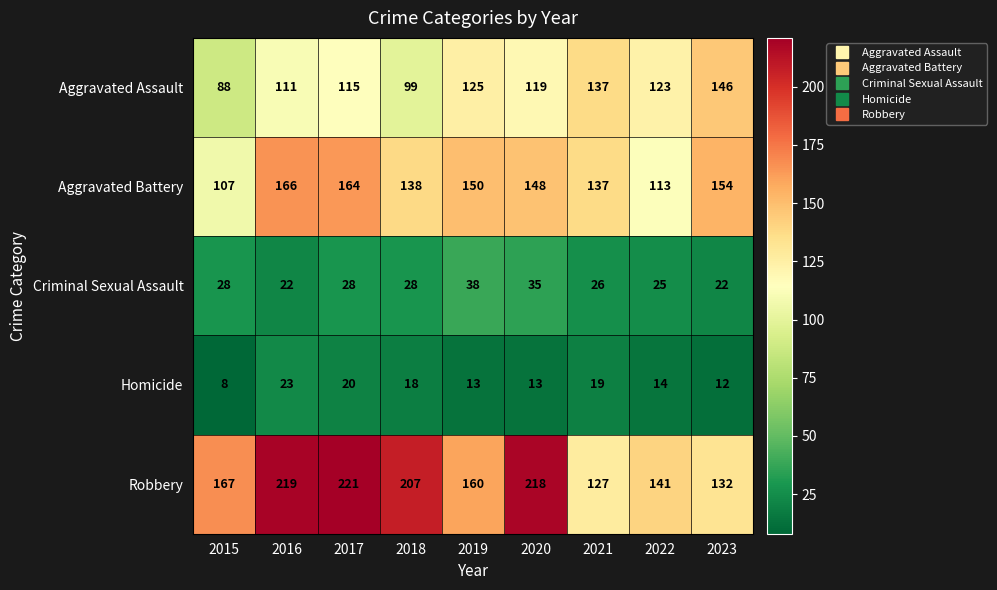

What is the maximum value shown in the chart?

221